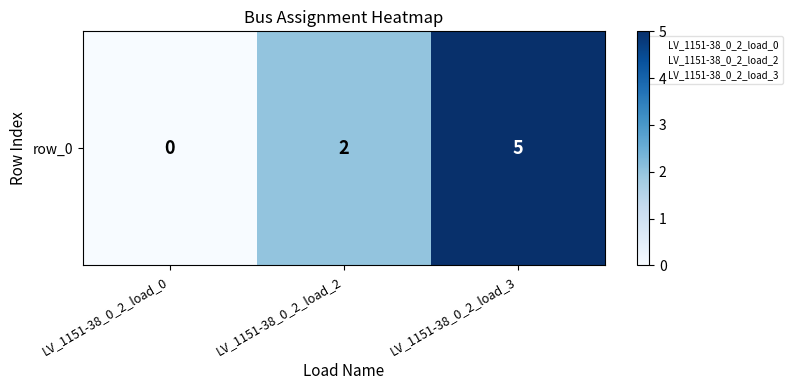

Reading right to left, extract all data points from this chart.

5	2	0